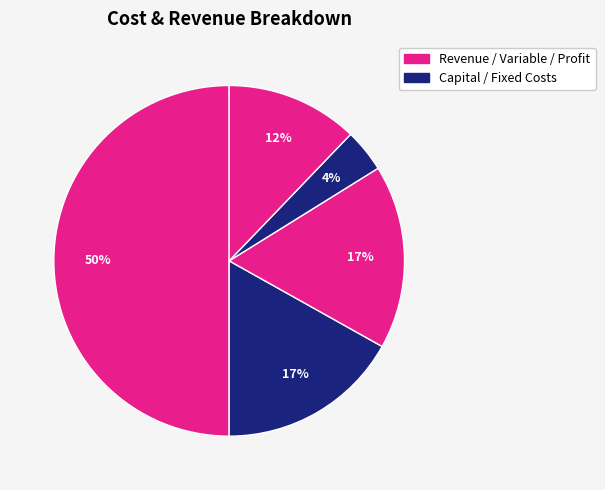

How many segments does this pie chart have?

5